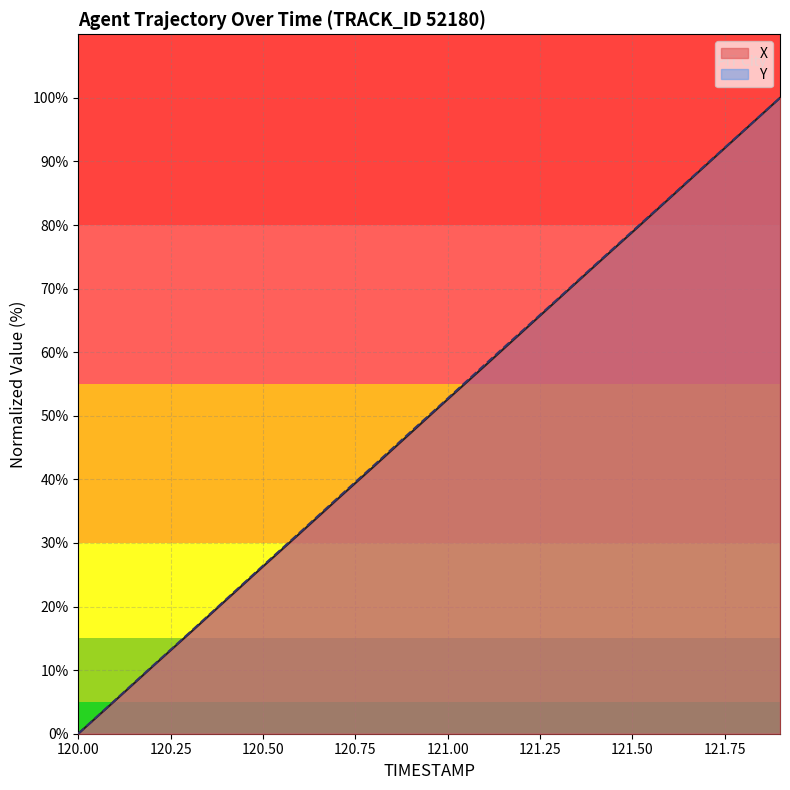

What is the label of the 17th point from the right?

120.3